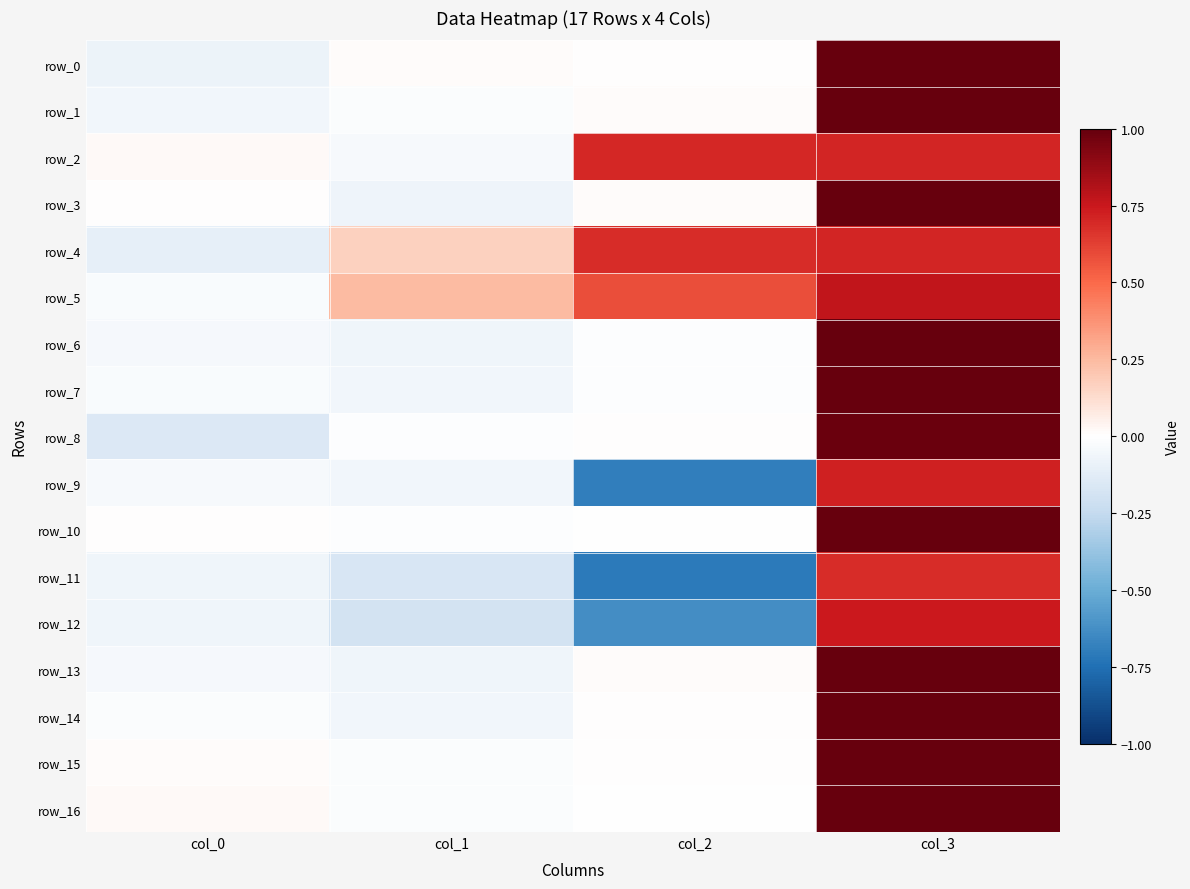

What is the sum of all row_0 values?

0.9